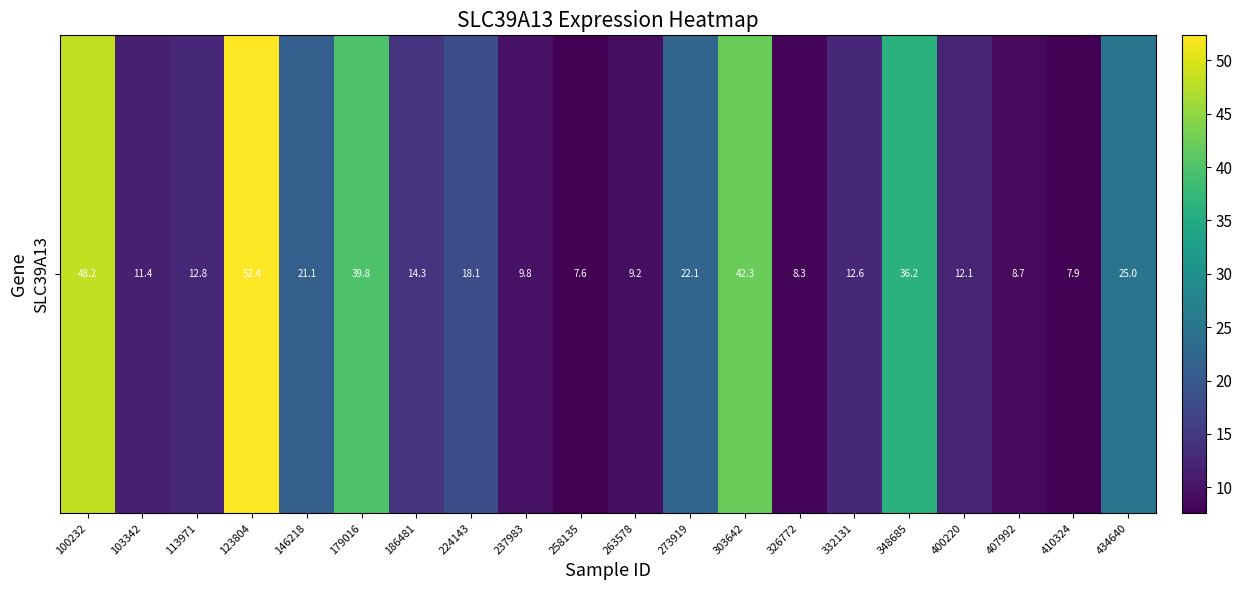

What is the smallest value displayed?

7.6